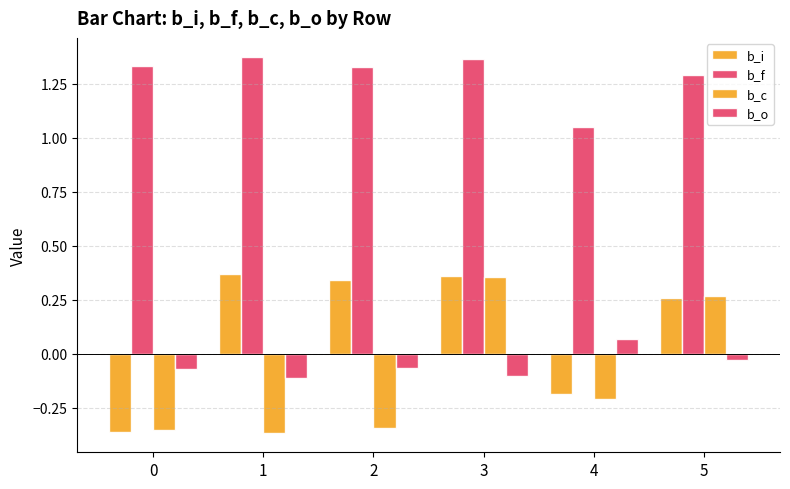

How many negative values does the b_c series have?

4